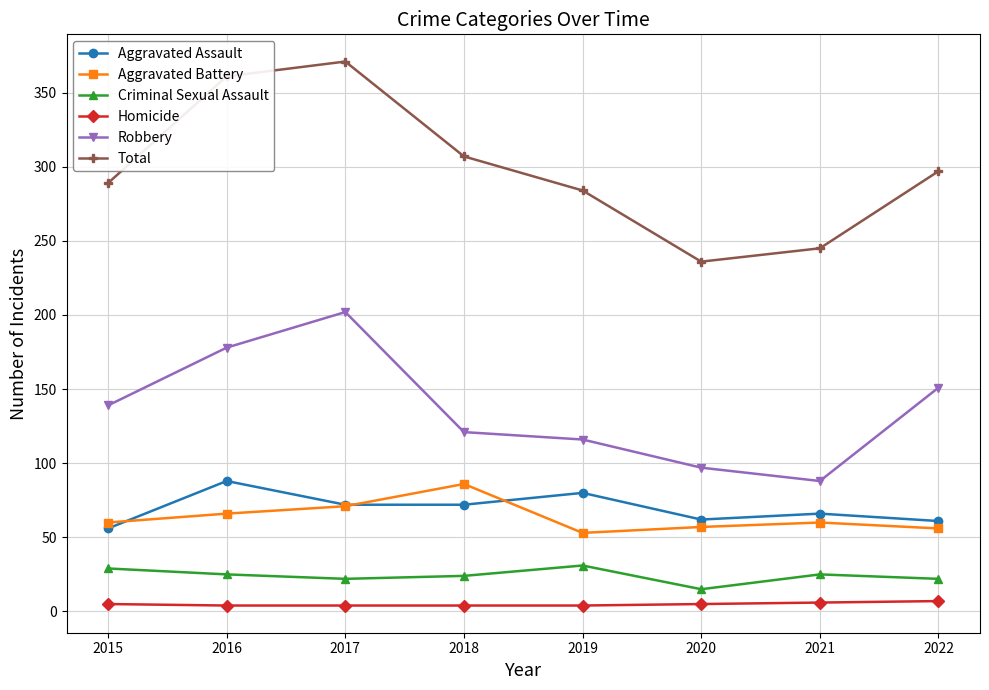

Count the Homicide values in the range 4 to 6.

7